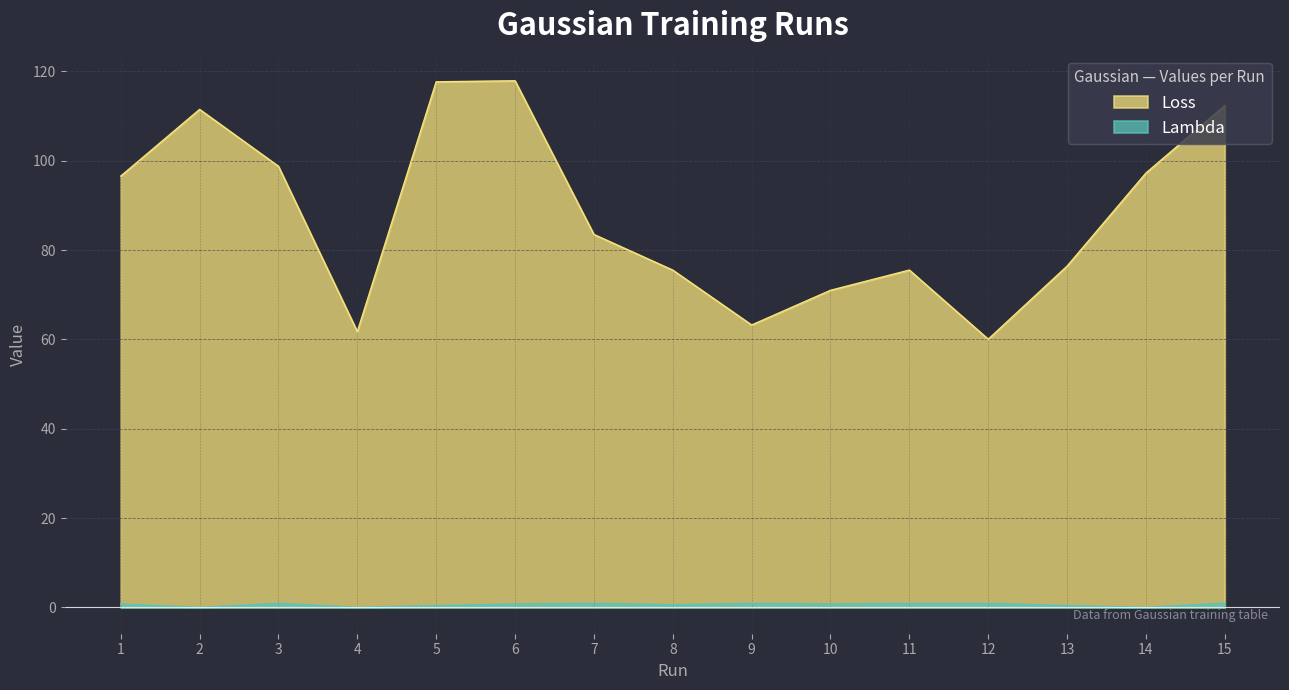

Rank the categories by Lambda value from highest to lowest.

15, 3, 7, 9, 11, 12, 1, 6, 10, 8, 5, 13, 2, 4, 14